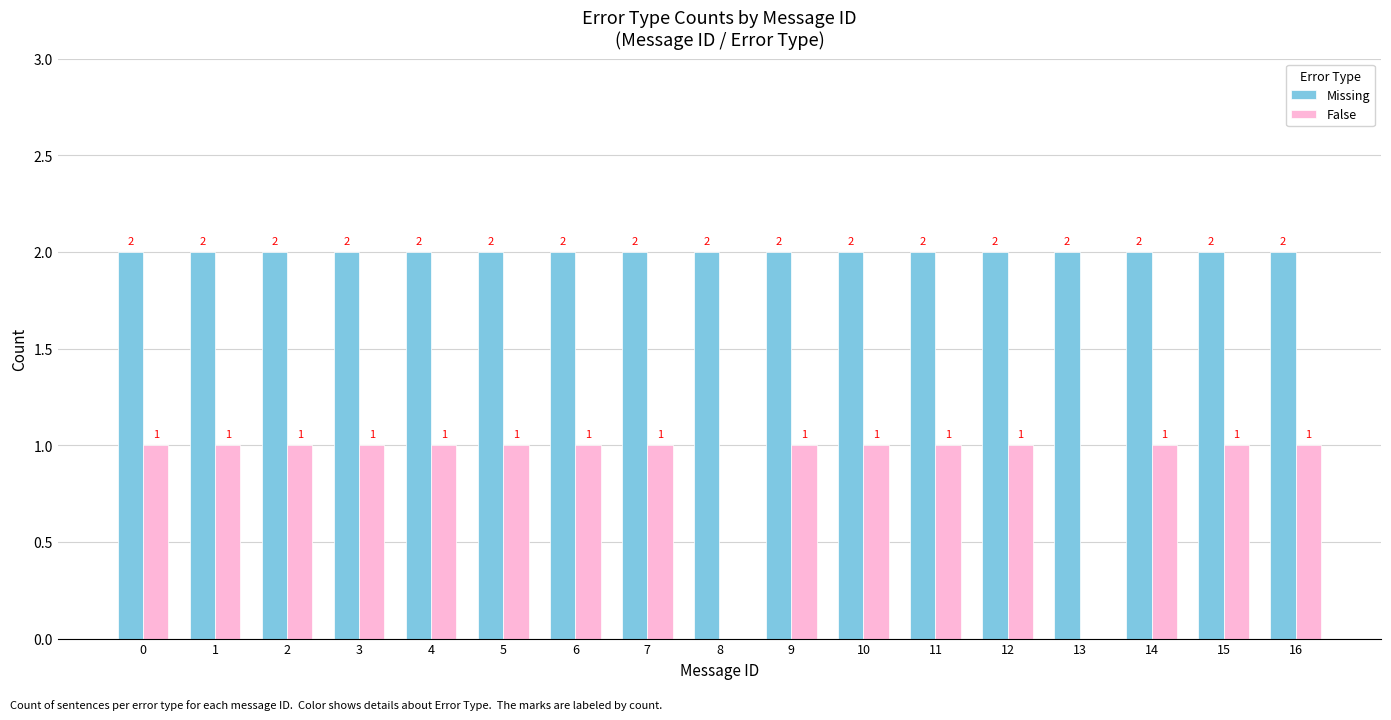

What is the average value of the Missing series?

2